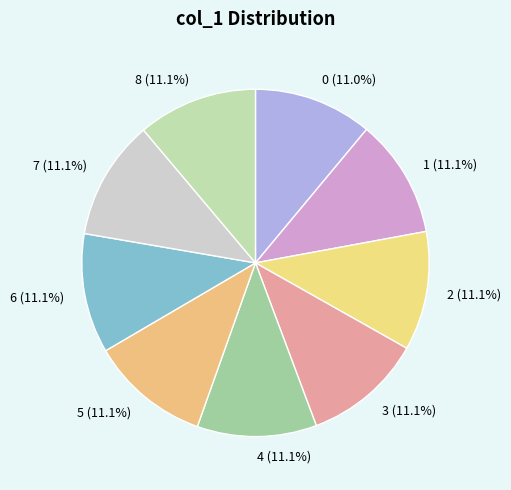

Count the number of slices in the pie.

9